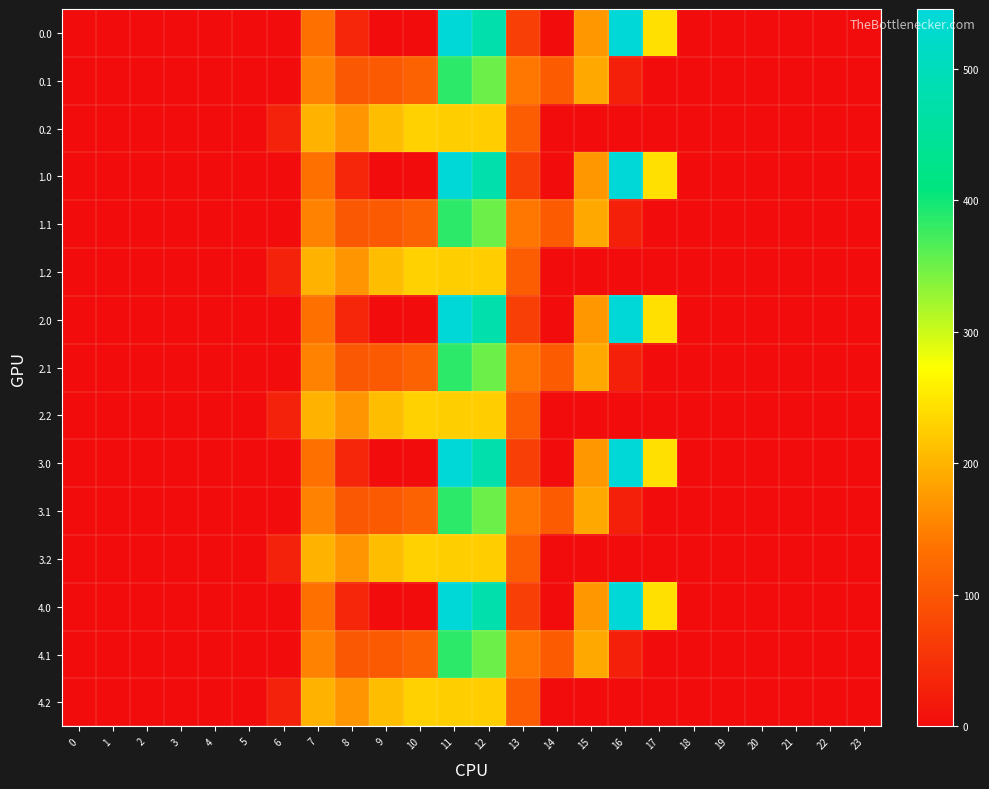

Reading left to right, extract all data points from this chart.

0.0: 0=0.0	1=0.0	2=0.0	3=0.0	4=0.0	5=0.0	6=0.0	7=134.3	8=35.0	9=0.0	10=0.0	11=544.3	12=477.2	13=70.2	14=0.3	15=172.8	16=545.4	17=243.5	18=0.0	19=0.0	20=0.0	21=0.0	22=0.0	23=0.0
0.1: 0=0.0	1=0.0	2=0.0	3=0.0	4=0.0	5=0.0	6=0.0	7=153.2	8=102.3	9=104.8	10=114.0	11=384.7	12=350.8	13=141.2	14=105.5	15=190.4	16=26.8	17=0.0	18=0.0	19=0.0	20=0.0	21=0.0	22=0.0	23=0.0
0.2: 0=0.0	1=0.0	2=0.0	3=0.0	4=0.0	5=0.0	6=29.3	7=199.0	8=169.5	9=209.6	10=228.0	11=225.2	12=224.3	13=107.8	14=0.0	15=0.0	16=0.0	17=0.0	18=0.0	19=0.0	20=0.0	21=0.0	22=0.0	23=0.0
1.0: 0=0.0	1=0.0	2=0.0	3=0.0	4=0.0	5=0.0	6=0.0	7=134.3	8=35.0	9=0.0	10=0.0	11=544.3	12=477.2	13=70.2	14=0.3	15=172.8	16=545.4	17=243.5	18=0.0	19=0.0	20=0.0	21=0.0	22=0.0	23=0.0
1.1: 0=0.0	1=0.0	2=0.0	3=0.0	4=0.0	5=0.0	6=0.0	7=153.2	8=102.3	9=104.8	10=114.0	11=384.7	12=350.8	13=141.2	14=105.5	15=190.4	16=26.8	17=0.0	18=0.0	19=0.0	20=0.0	21=0.0	22=0.0	23=0.0
1.2: 0=0.0	1=0.0	2=0.0	3=0.0	4=0.0	5=0.0	6=29.3	7=199.0	8=169.5	9=209.6	10=228.0	11=225.2	12=224.3	13=107.8	14=0.0	15=0.0	16=0.0	17=0.0	18=0.0	19=0.0	20=0.0	21=0.0	22=0.0	23=0.0
2.0: 0=0.0	1=0.0	2=0.0	3=0.0	4=0.0	5=0.0	6=0.0	7=134.3	8=35.0	9=0.0	10=0.0	11=544.3	12=477.2	13=70.2	14=0.3	15=172.8	16=545.4	17=243.5	18=0.0	19=0.0	20=0.0	21=0.0	22=0.0	23=0.0
2.1: 0=0.0	1=0.0	2=0.0	3=0.0	4=0.0	5=0.0	6=0.0	7=153.2	8=102.3	9=104.8	10=114.0	11=384.7	12=350.8	13=141.2	14=105.5	15=190.4	16=26.8	17=0.0	18=0.0	19=0.0	20=0.0	21=0.0	22=0.0	23=0.0
2.2: 0=0.0	1=0.0	2=0.0	3=0.0	4=0.0	5=0.0	6=29.3	7=199.0	8=169.5	9=209.6	10=228.0	11=225.2	12=224.3	13=107.8	14=0.0	15=0.0	16=0.0	17=0.0	18=0.0	19=0.0	20=0.0	21=0.0	22=0.0	23=0.0
3.0: 0=0.0	1=0.0	2=0.0	3=0.0	4=0.0	5=0.0	6=0.0	7=134.3	8=35.0	9=0.0	10=0.0	11=544.3	12=477.2	13=70.2	14=0.3	15=172.8	16=545.4	17=243.5	18=0.0	19=0.0	20=0.0	21=0.0	22=0.0	23=0.0
3.1: 0=0.0	1=0.0	2=0.0	3=0.0	4=0.0	5=0.0	6=0.0	7=153.2	8=102.3	9=104.8	10=114.0	11=384.7	12=350.8	13=141.2	14=105.5	15=190.4	16=26.8	17=0.0	18=0.0	19=0.0	20=0.0	21=0.0	22=0.0	23=0.0
3.2: 0=0.0	1=0.0	2=0.0	3=0.0	4=0.0	5=0.0	6=29.3	7=199.0	8=169.5	9=209.6	10=228.0	11=225.2	12=224.3	13=107.8	14=0.0	15=0.0	16=0.0	17=0.0	18=0.0	19=0.0	20=0.0	21=0.0	22=0.0	23=0.0
4.0: 0=0.0	1=0.0	2=0.0	3=0.0	4=0.0	5=0.0	6=0.0	7=134.3	8=35.0	9=0.0	10=0.0	11=544.3	12=477.2	13=70.2	14=0.3	15=172.8	16=545.4	17=243.5	18=0.0	19=0.0	20=0.0	21=0.0	22=0.0	23=0.0
4.1: 0=0.0	1=0.0	2=0.0	3=0.0	4=0.0	5=0.0	6=0.0	7=153.2	8=102.3	9=104.8	10=114.0	11=384.7	12=350.8	13=141.2	14=105.5	15=190.4	16=26.8	17=0.0	18=0.0	19=0.0	20=0.0	21=0.0	22=0.0	23=0.0
4.2: 0=0.0	1=0.0	2=0.0	3=0.0	4=0.0	5=0.0	6=29.3	7=199.0	8=169.5	9=209.6	10=228.0	11=225.2	12=224.3	13=107.8	14=0.0	15=0.0	16=0.0	17=0.0	18=0.0	19=0.0	20=0.0	21=0.0	22=0.0	23=0.0